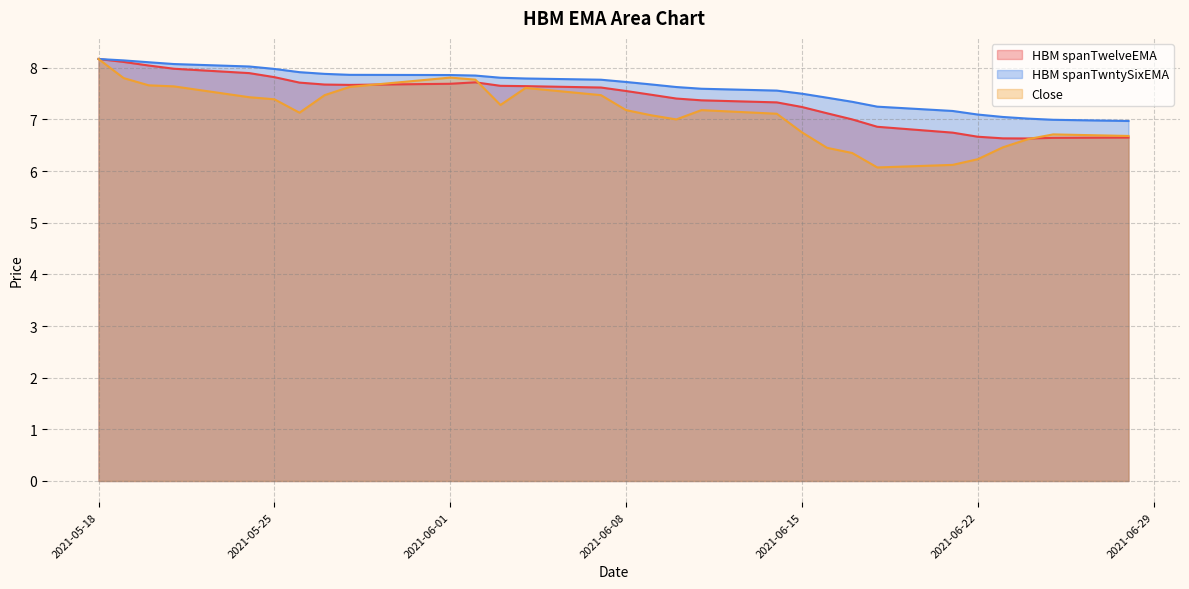

At which category does Close reach its first local peak?

2021-06-01